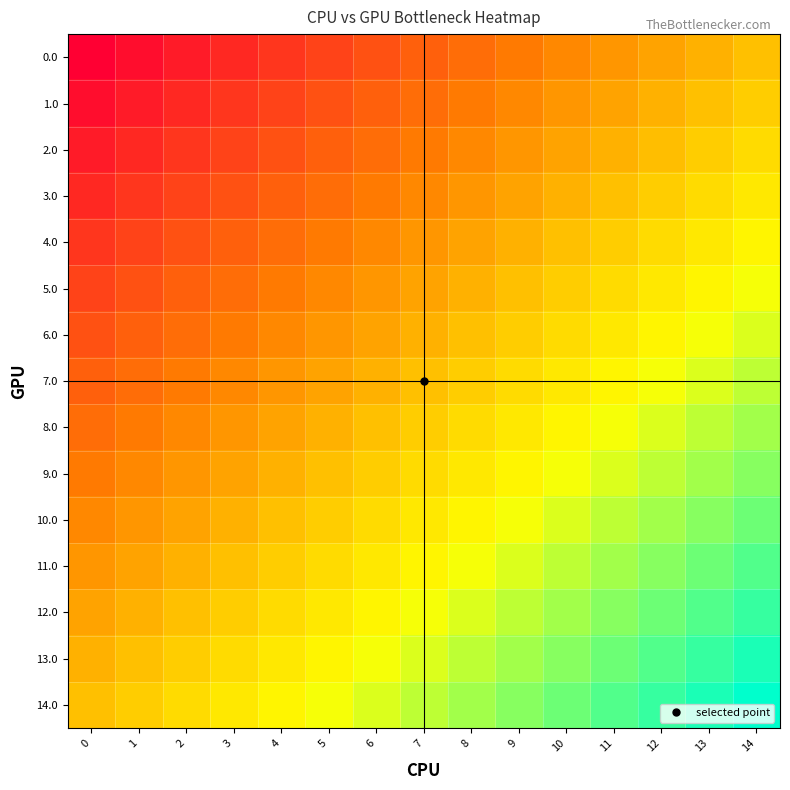

List the series in order of their peak value, highest first.

14.0, 13.0, 12.0, 11.0, 10.0, 9.0, 8.0, 7.0, 6.0, 5.0, 4.0, 3.0, 2.0, 1.0, 0.0